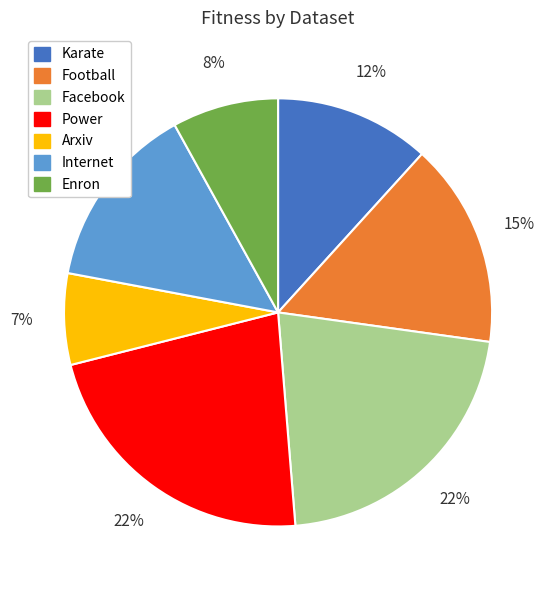

Does any single category account for the majority?

No